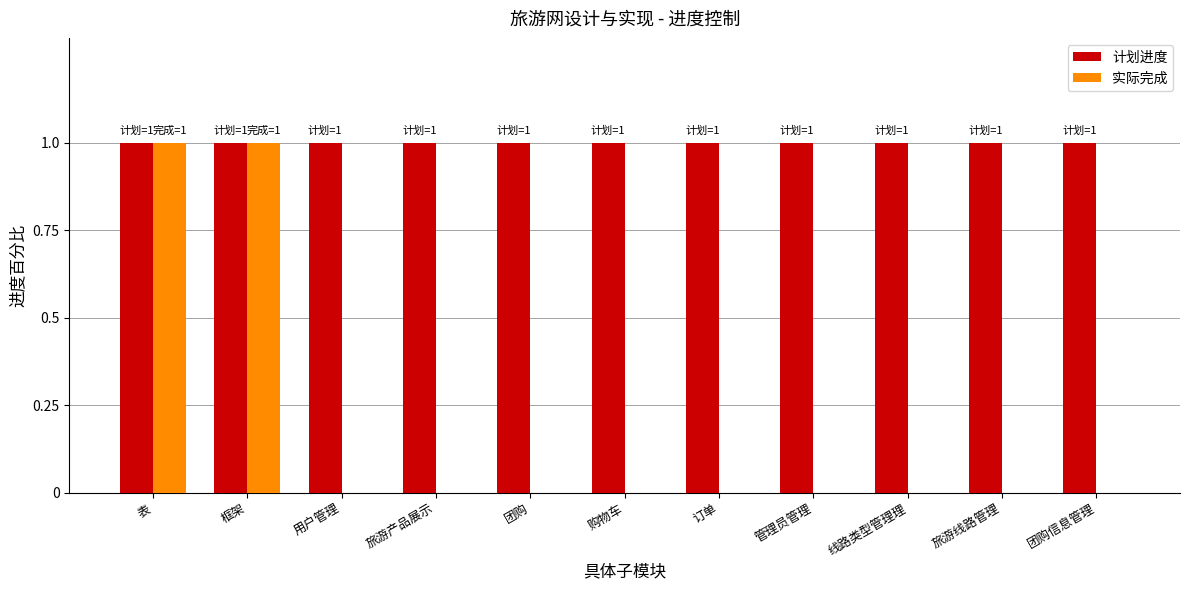

True or false: 计划进度 has a value of 0 at 框架.

False